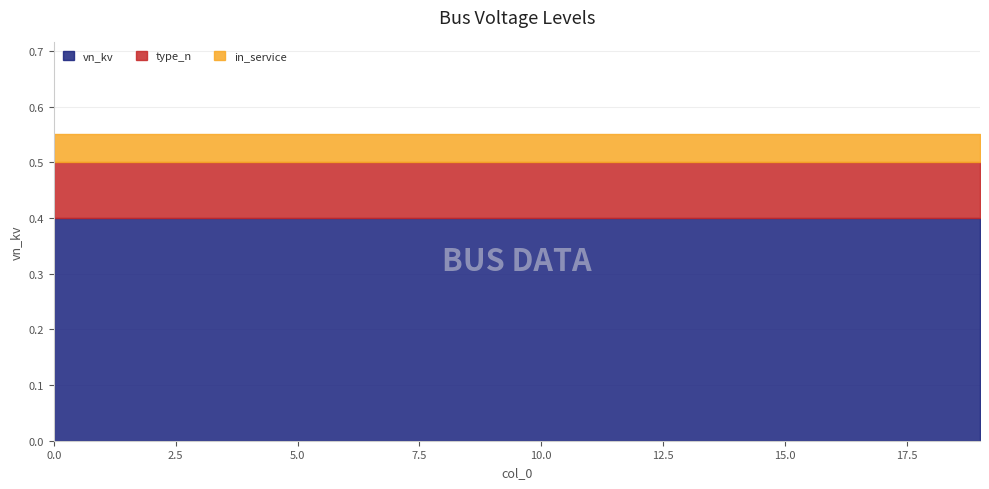

Which series has the largest range (max minus min)?

vn_kv